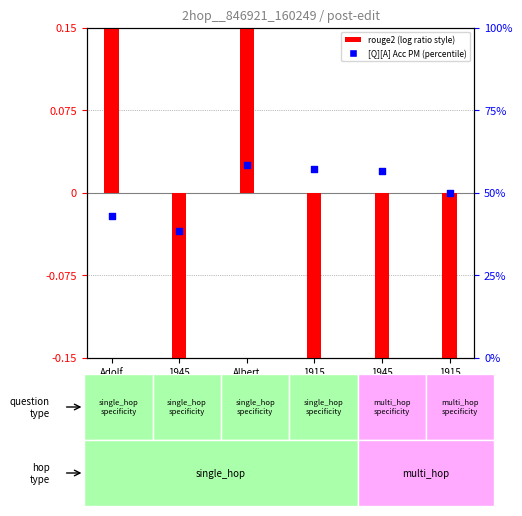

At which category is the sum across all series the highest?

Albert
Einstein